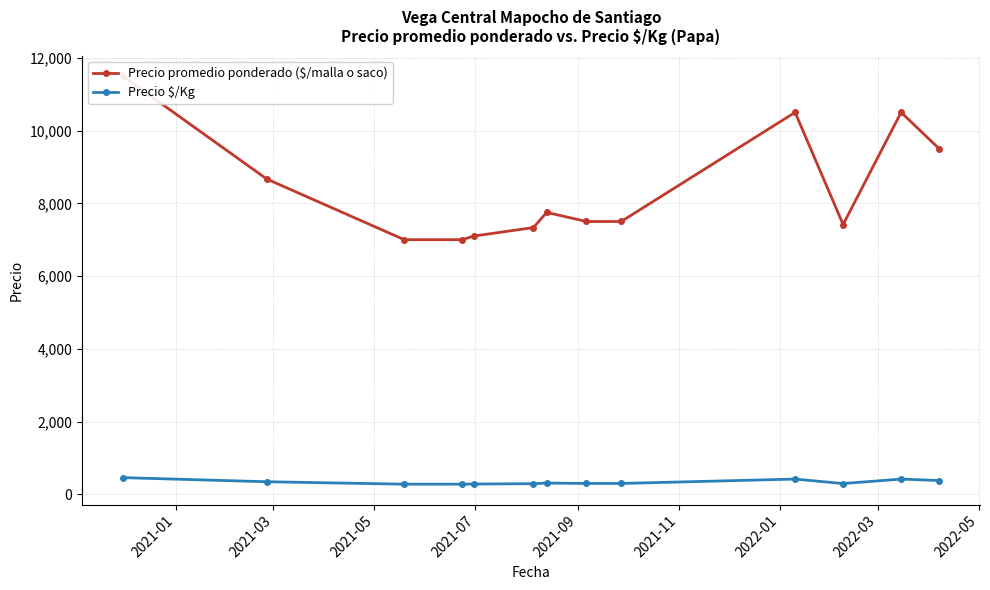

Reading left to right, what are all the values shown in this chart?

Precio promedio ponderado ($/malla o saco): 11500.0	8666.7	7000.0	7000.0	7100.0	7333.3	7750.0	7500.0	7500.0	10500.0	7417.0	10500.0	9500.0
Precio $/Kg: 460.0	346.7	280.0	280.0	284.0	293.3	310.0	300.0	300.0	420.0	297.0	420.0	380.0